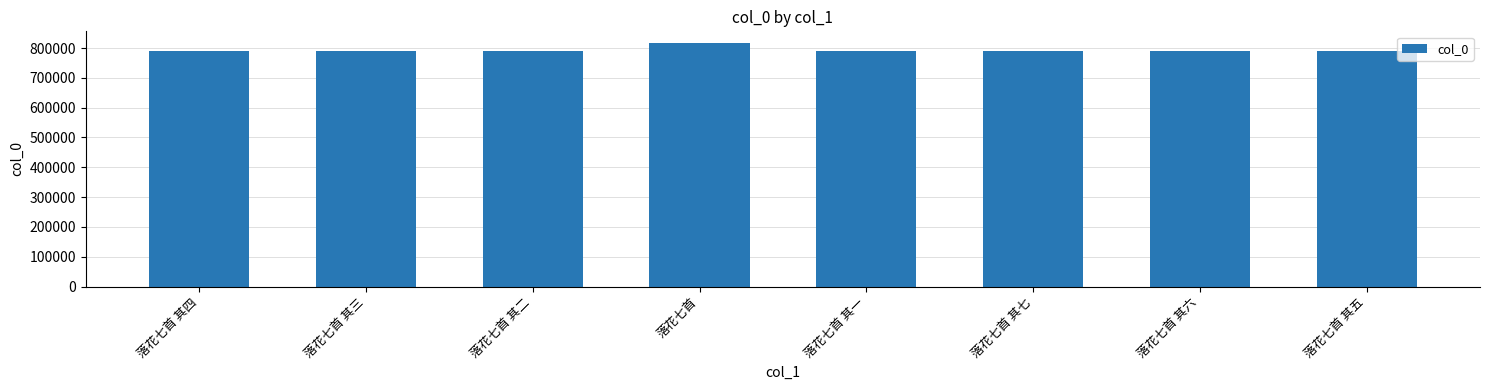

What is the sum of all values?

6352980